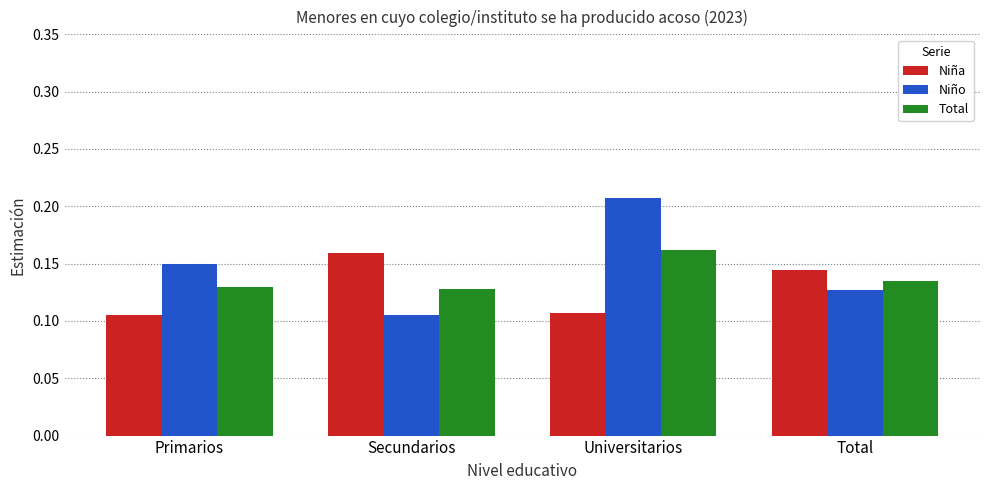

What is the sum of the Total values at Universitarios and Total?

0.3